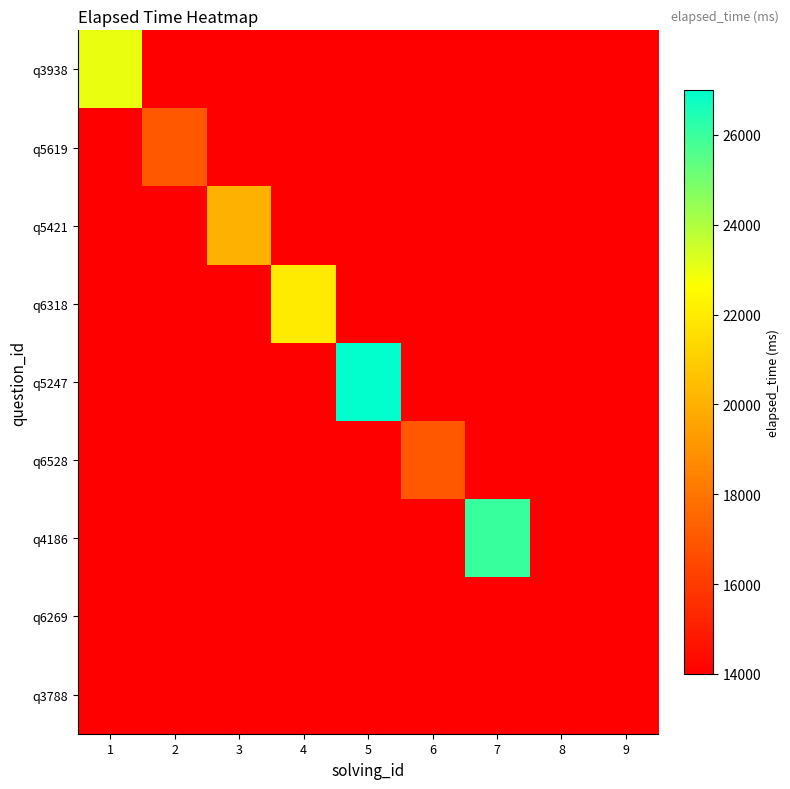

Reading left to right, transcribe all the data shown in this chart.

q3938: 1=23000	2=14000	3=14000	4=14000	5=14000	6=14000	7=14000	8=14000	9=14000
q5619: 1=14000	2=17000	3=14000	4=14000	5=14000	6=14000	7=14000	8=14000	9=14000
q5421: 1=14000	2=14000	3=20000	4=14000	5=14000	6=14000	7=14000	8=14000	9=14000
q6318: 1=14000	2=14000	3=14000	4=22000	5=14000	6=14000	7=14000	8=14000	9=14000
q5247: 1=14000	2=14000	3=14000	4=14000	5=27000	6=14000	7=14000	8=14000	9=14000
q6528: 1=14000	2=14000	3=14000	4=14000	5=14000	6=17000	7=14000	8=14000	9=14000
q4186: 1=14000	2=14000	3=14000	4=14000	5=14000	6=14000	7=26000	8=14000	9=14000
q6269: 1=14000	2=14000	3=14000	4=14000	5=14000	6=14000	7=14000	8=14000	9=14000
q3788: 1=14000	2=14000	3=14000	4=14000	5=14000	6=14000	7=14000	8=14000	9=14000